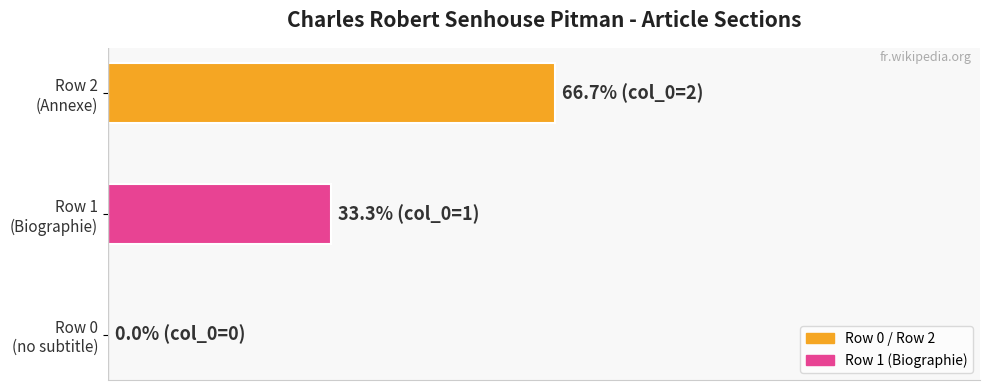

Where is the data nearest to the value 33?

Row 1
(Biographie)